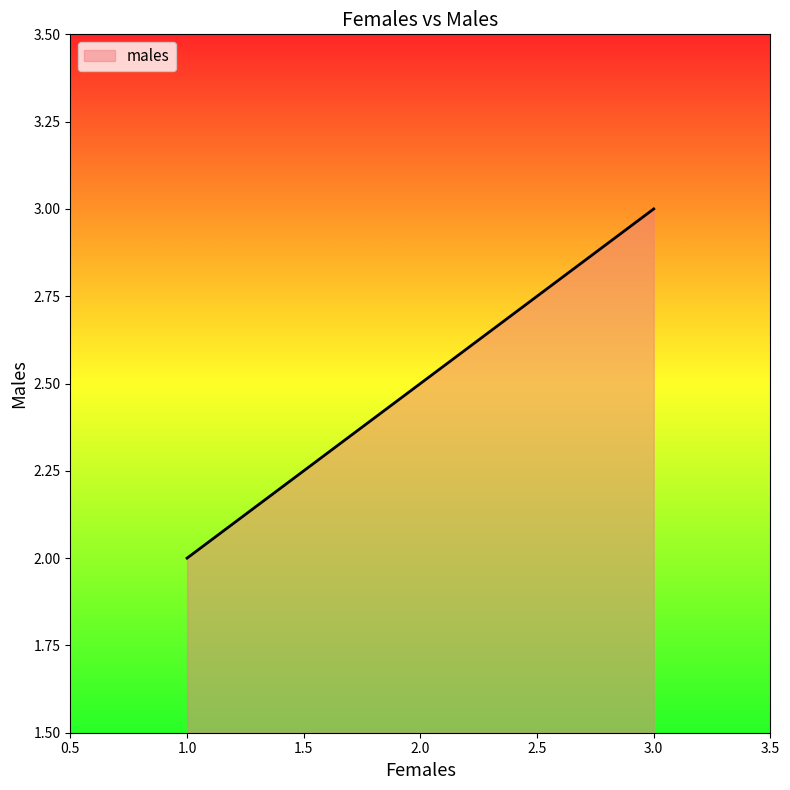

What is the difference between the maximum and minimum values?

1.0